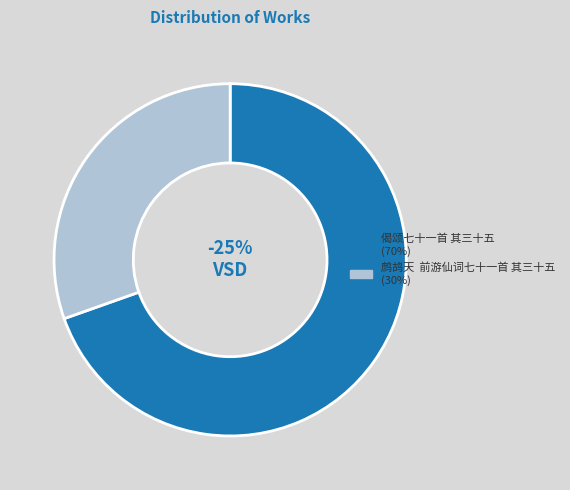

What percentage is the 偈颂七十一首 其三十五 slice, to the nearest percent?

70%